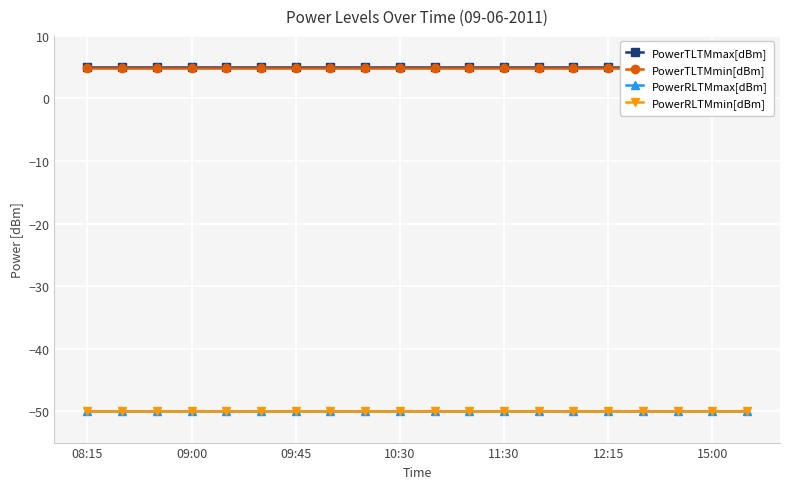

Which series has the largest total across all categories?

PowerTLTMmax[dBm]